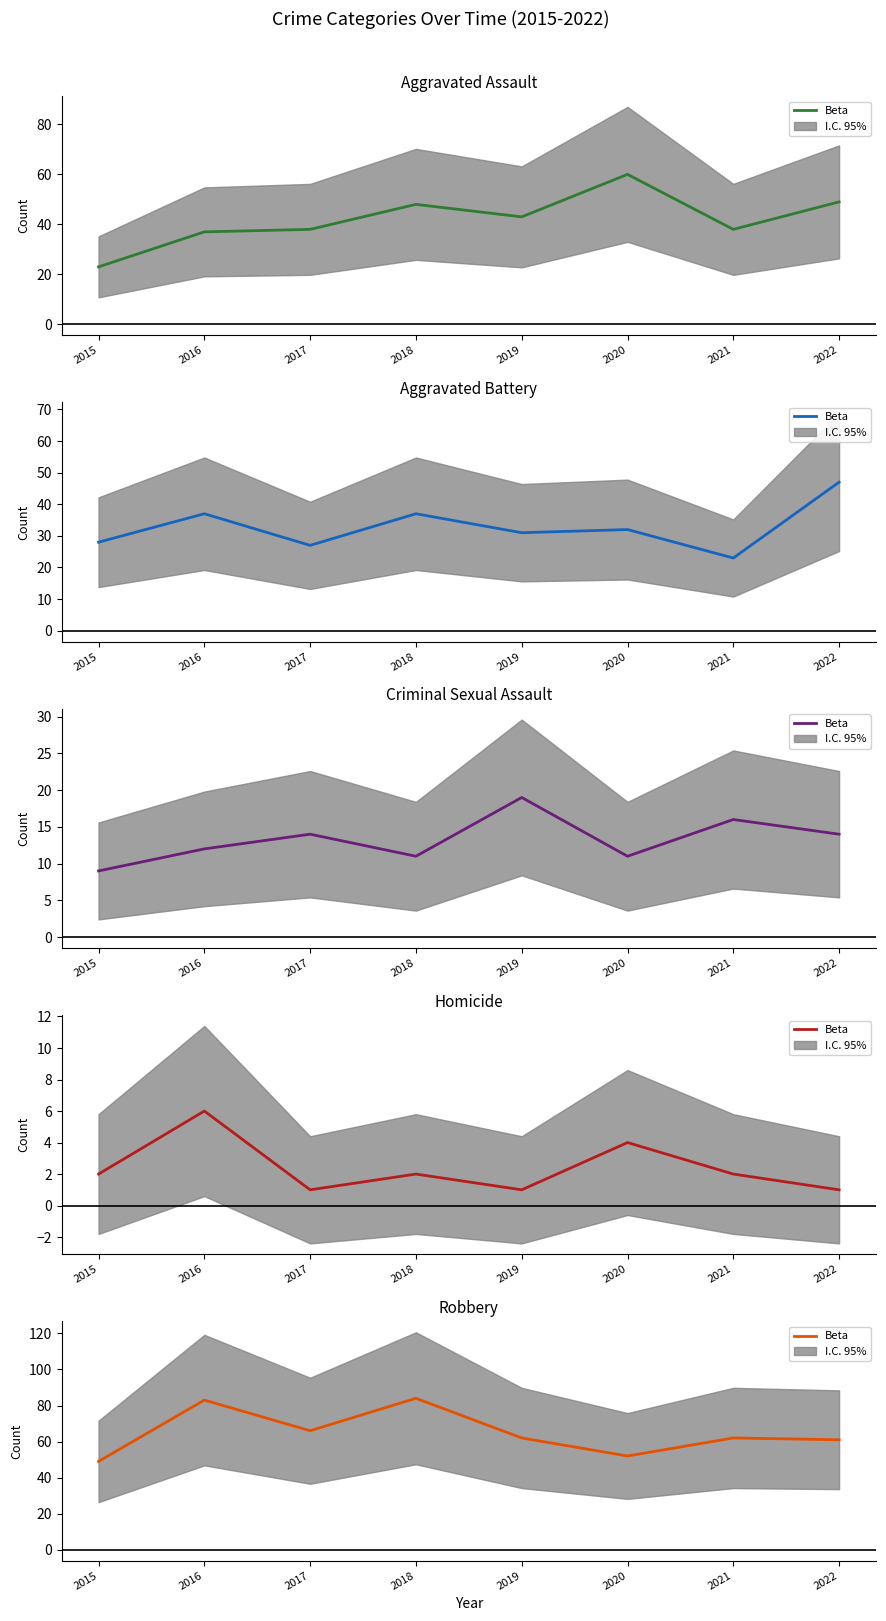

What is the value of the 8th point from the left?

61